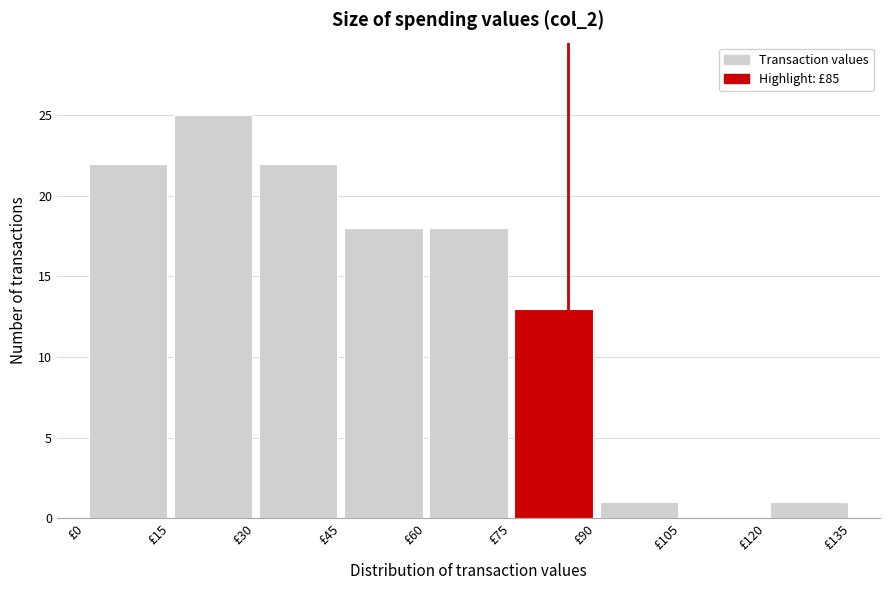

Reading left to right, transcribe this chart: for each bar, give the range it covers on the x-axis and its height. Neither the bar edges nor the heights are printed on the chart, so give them approximately, as read against the axes.

0 to 15: 22
15 to 30: 25
30 to 45: 22
45 to 60: 18
60 to 75: 18
75 to 90: 13
90 to 105: 1
105 to 120: 0
120 to 135: 1